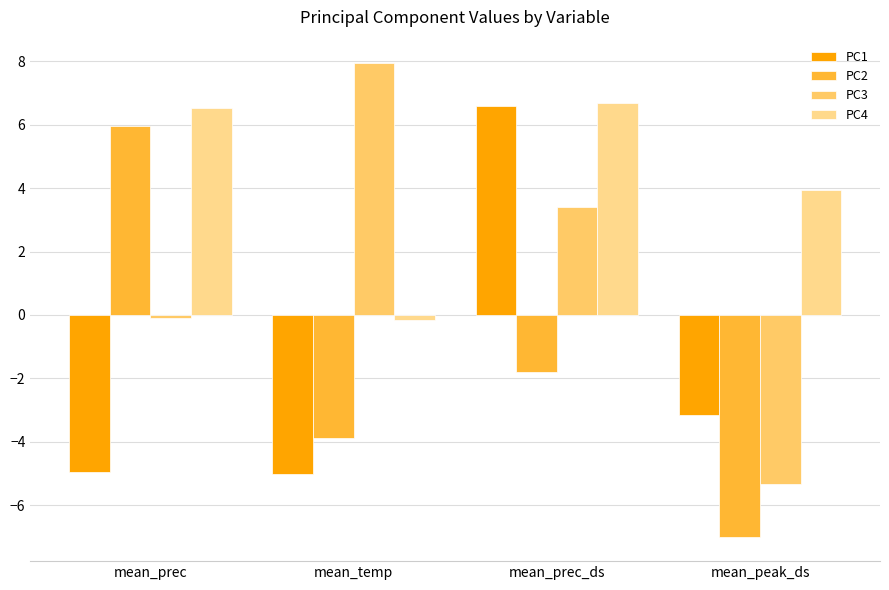

Does the chart contain any negative values?

Yes